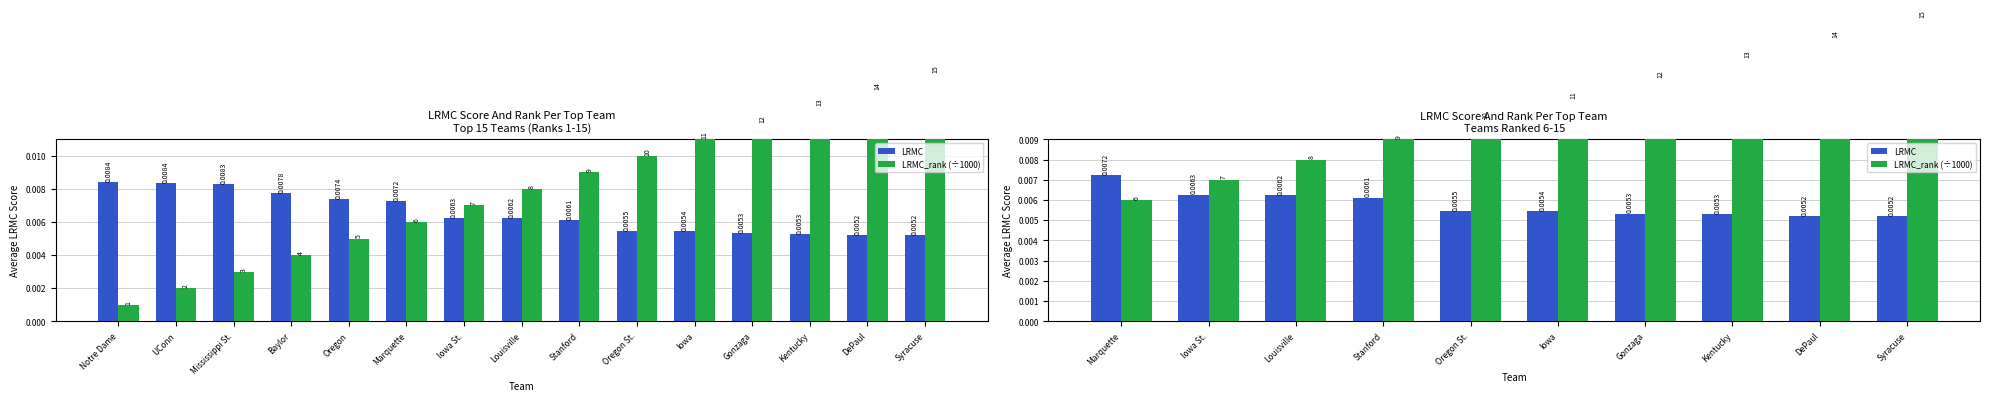

What position from the left is Louisville?

3